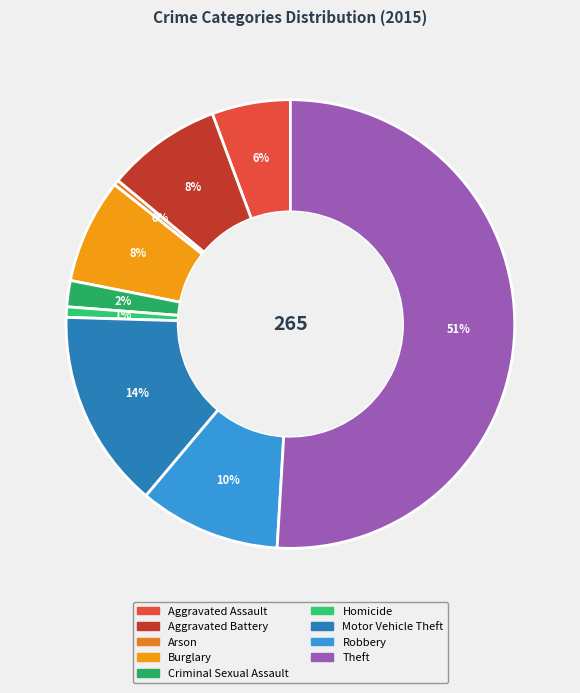

What percentage is the Aggravated Assault slice, to the nearest percent?

6%